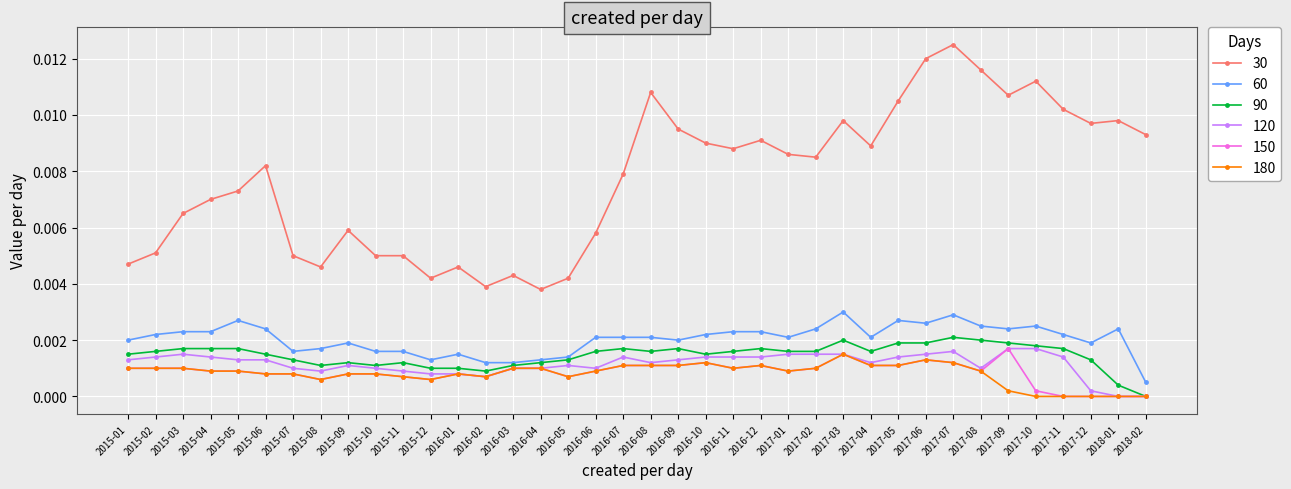

Which series has the widest spread of values?

30